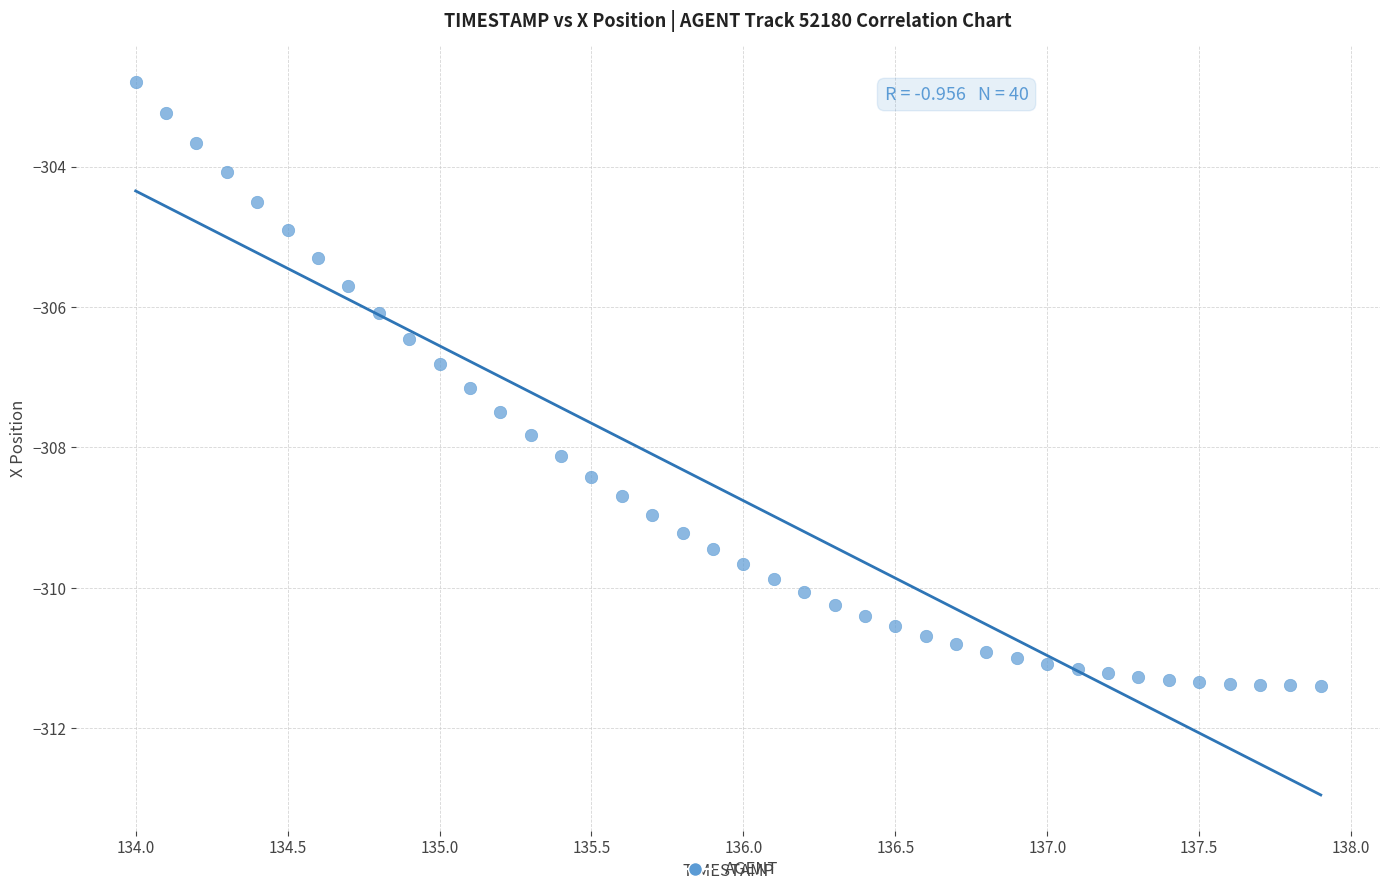

What is the range of X values (max minus min)?

3.9